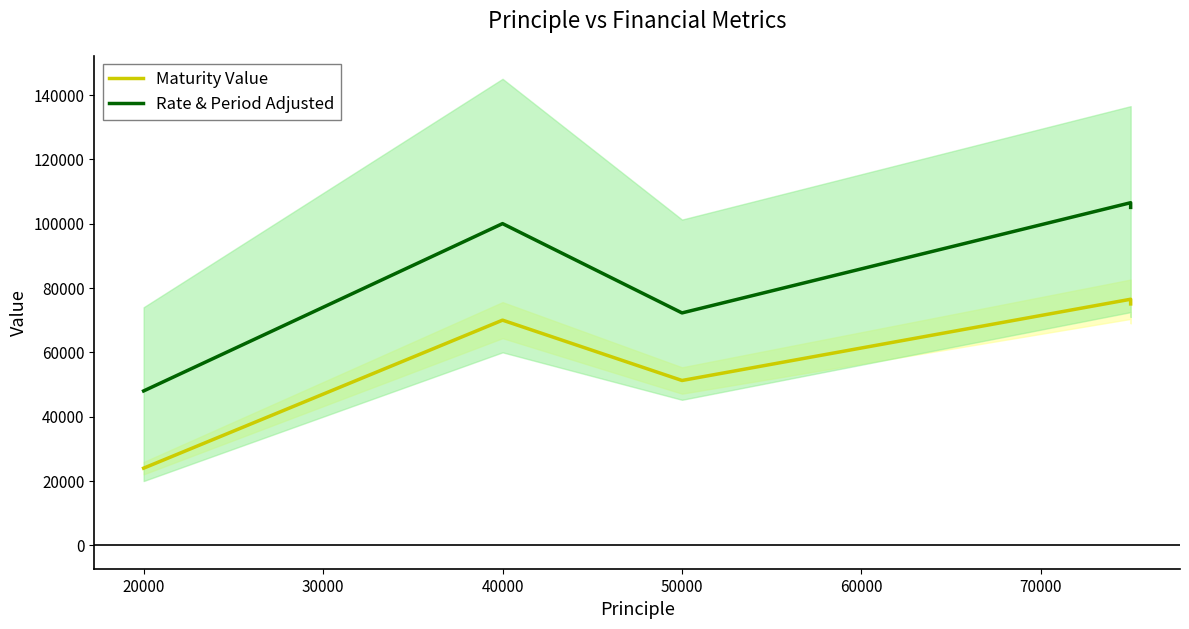

What are all the series names shown in the legend?

Maturity Value, Rate & Period Adjusted